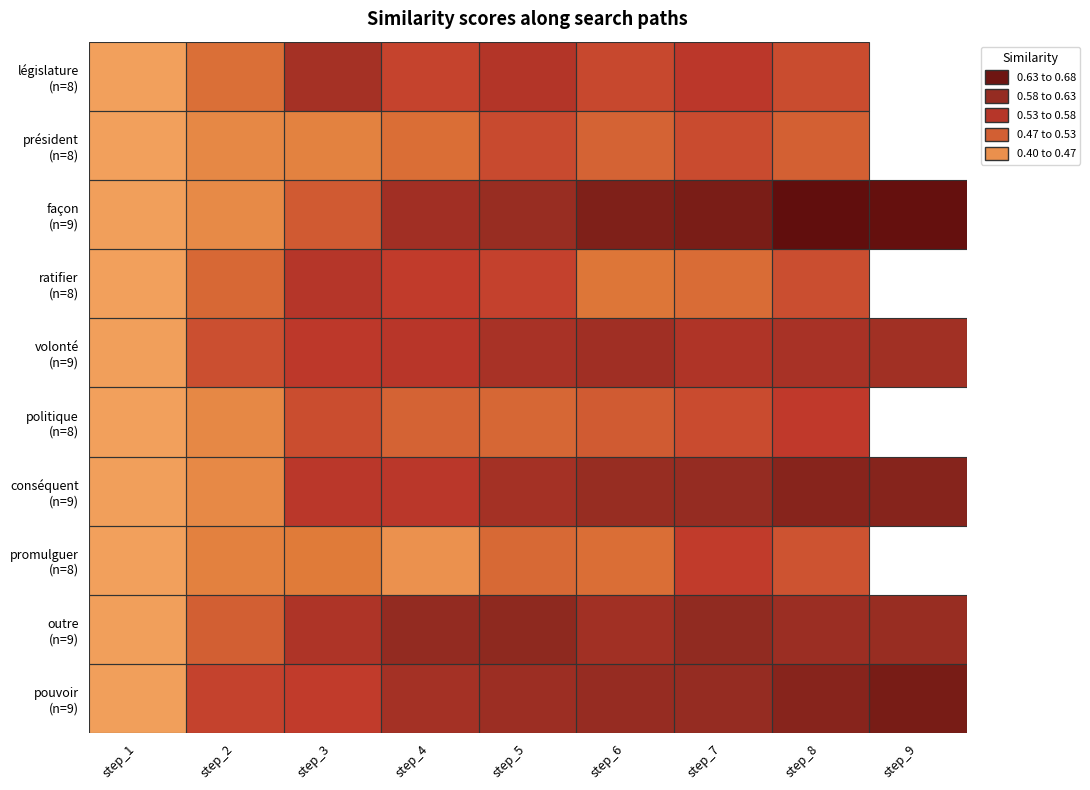

List the labels in order of value, smallest first.

step_1, step_2, step_3, step_4, step_5, step_6, step_7, step_8, step_9